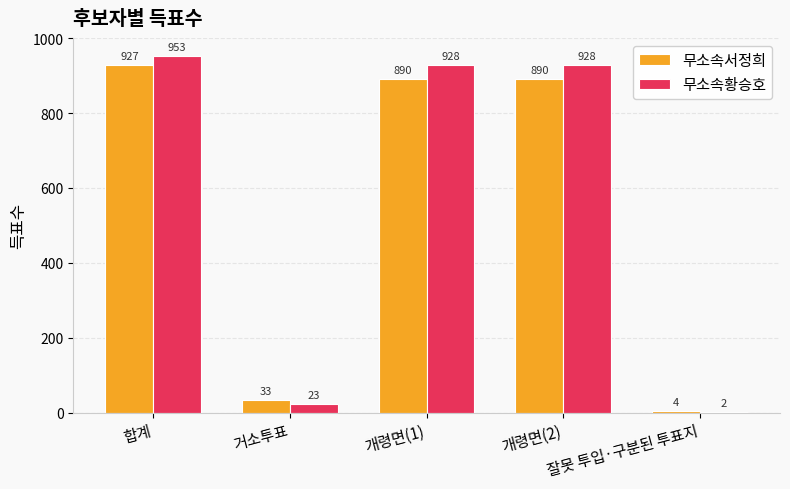

The 무소속서정희 series shows 890 at 개령면(1). True or false?

True